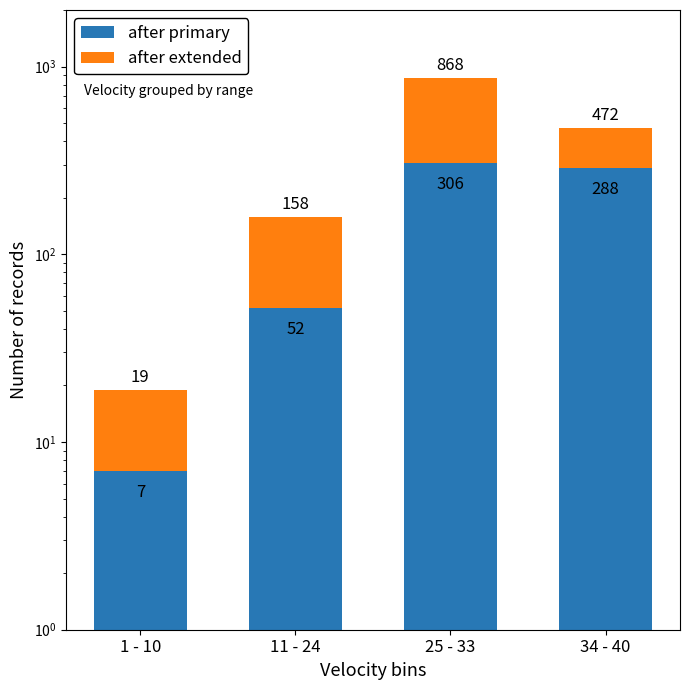

Between 11 - 24 and 25 - 33, which series saw the biggest shift?

after extended